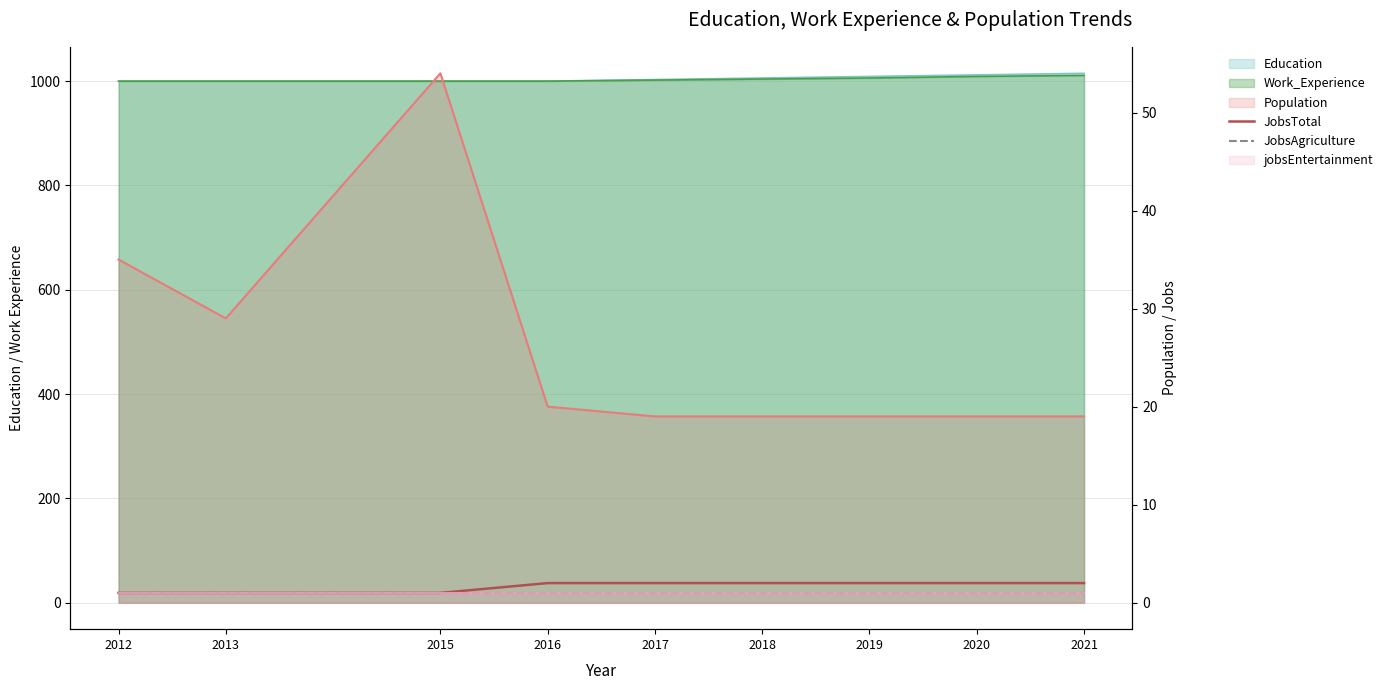

What is the approximate value of JobsAgriculture at 2018?

1